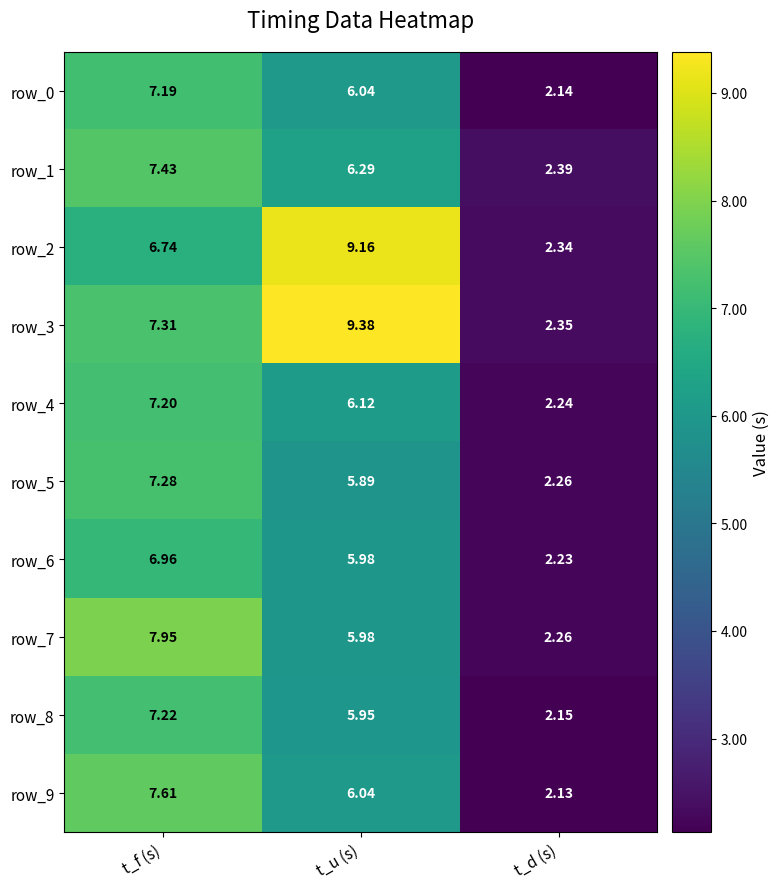

What is the total value across all series at t_u (s)?

66.8